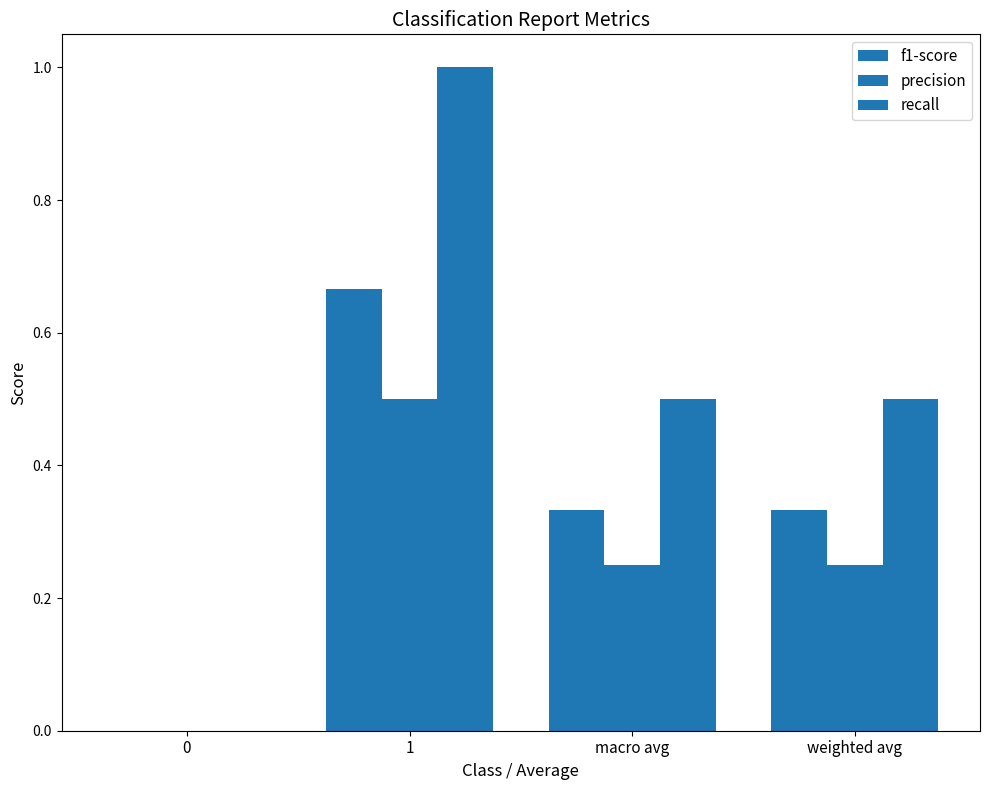

How many groups of bars are there?

4